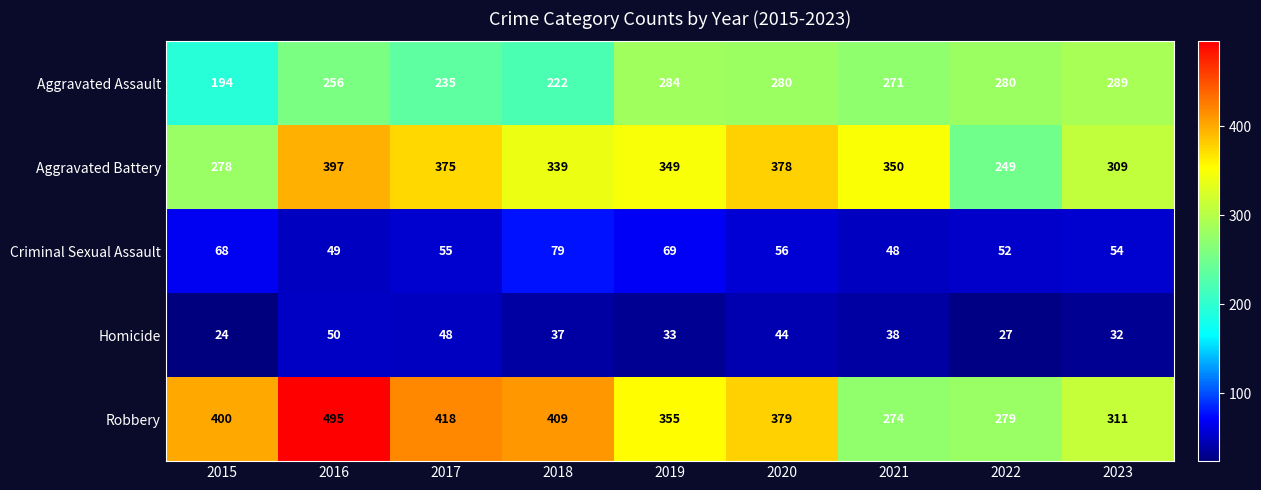

Is it true that Robbery equals 165 at 2015?

False